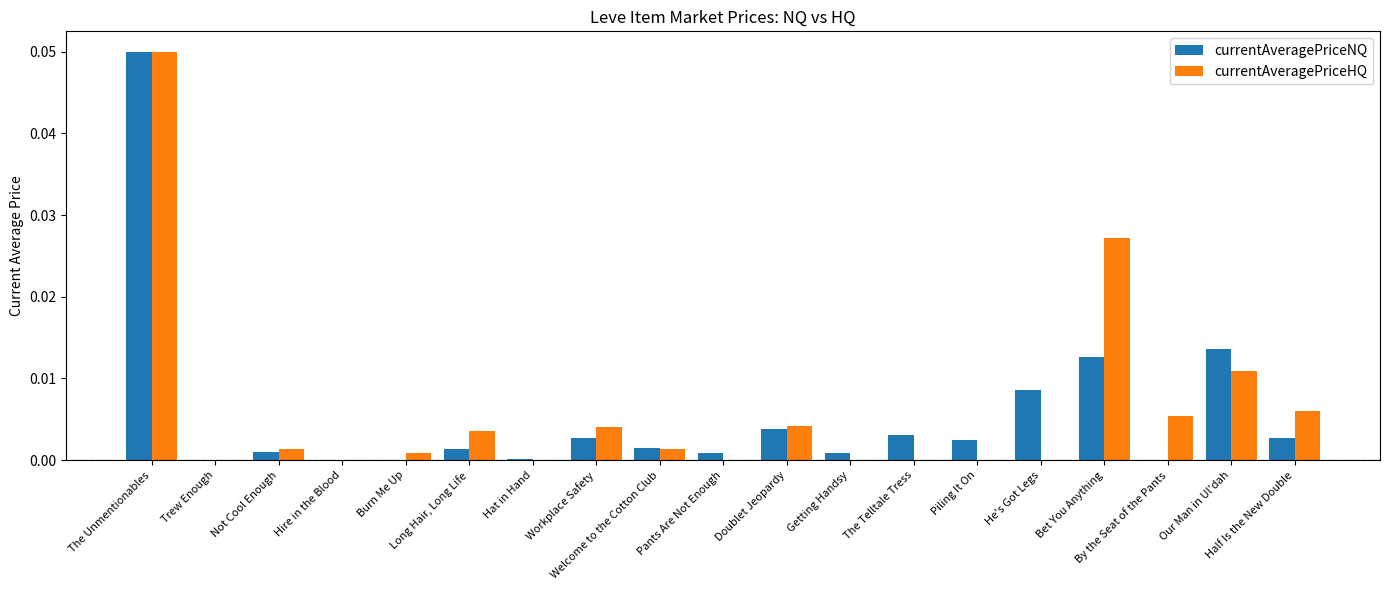

Are the bars horizontal?

No